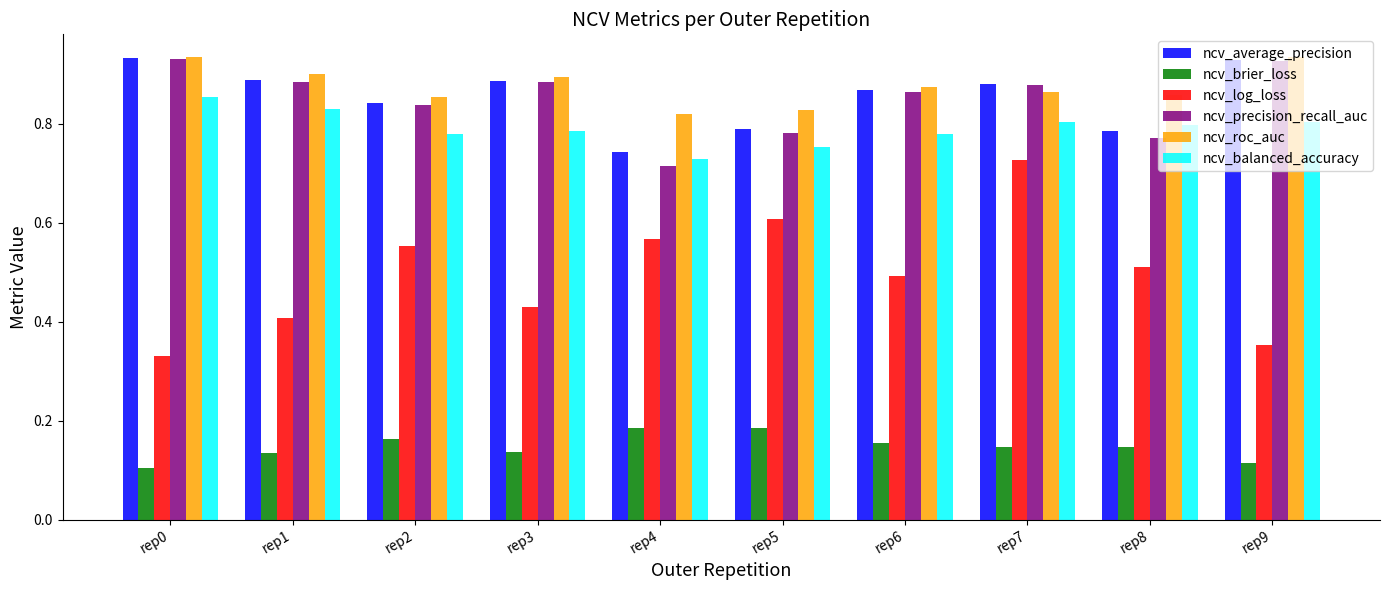

At which label does ncv_average_precision reach its minimum?

rep4